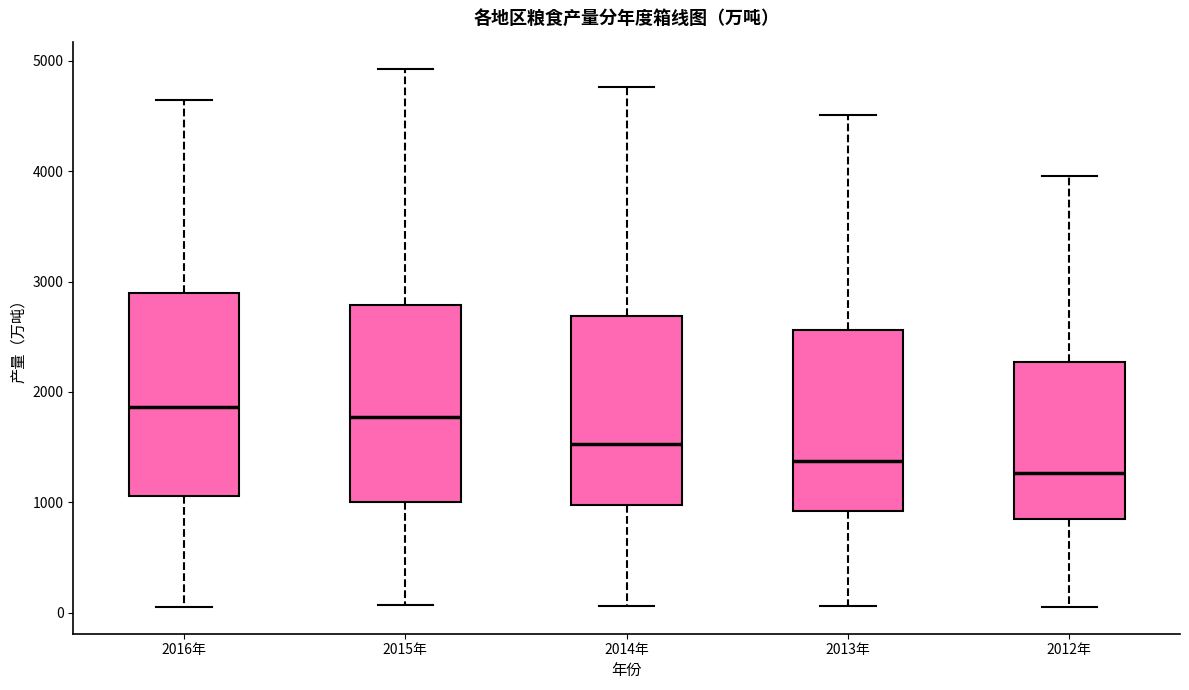

Where is the lower edge of the box for 2013年 on the y-axis? The values are not printed on the chart, so give them approximately, as read against the axis.

900